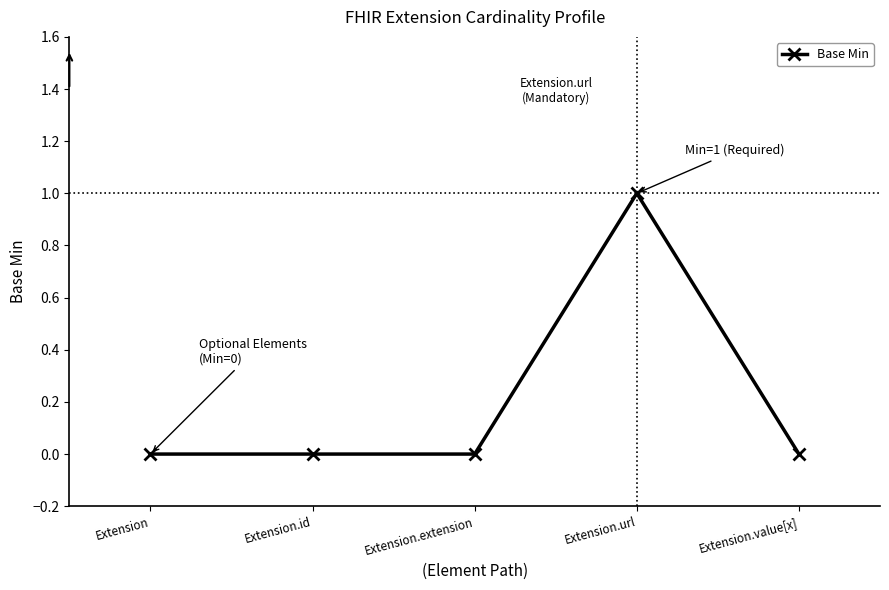

The value at Extension.extension is 0. True or false?

True